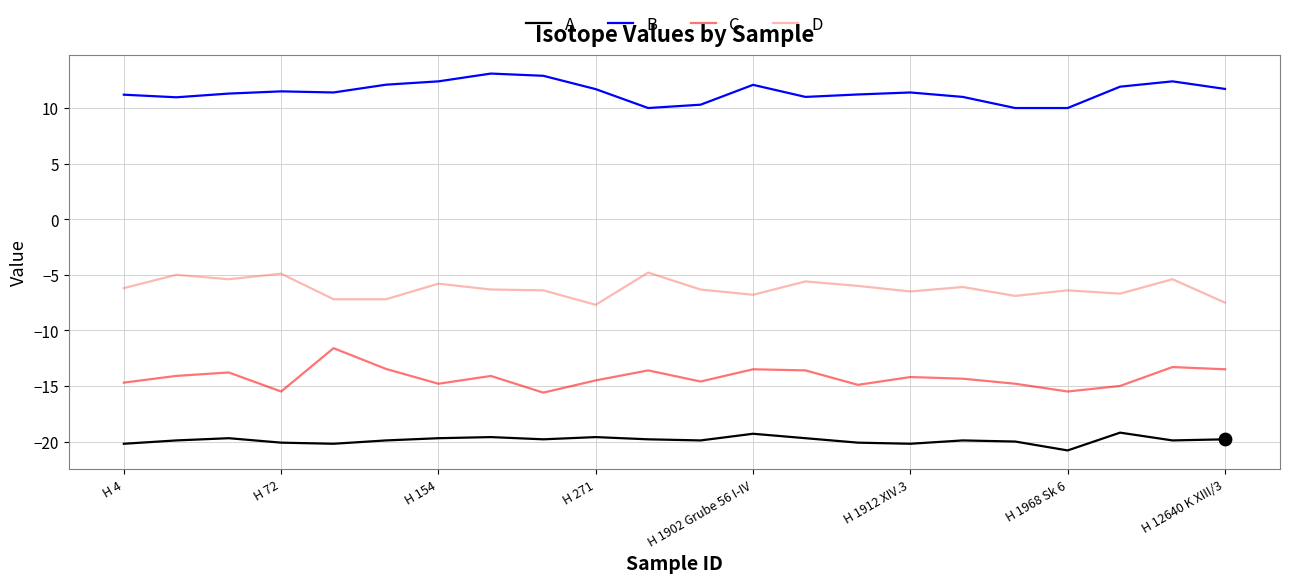

What is the maximum value shown in the chart?

13.1